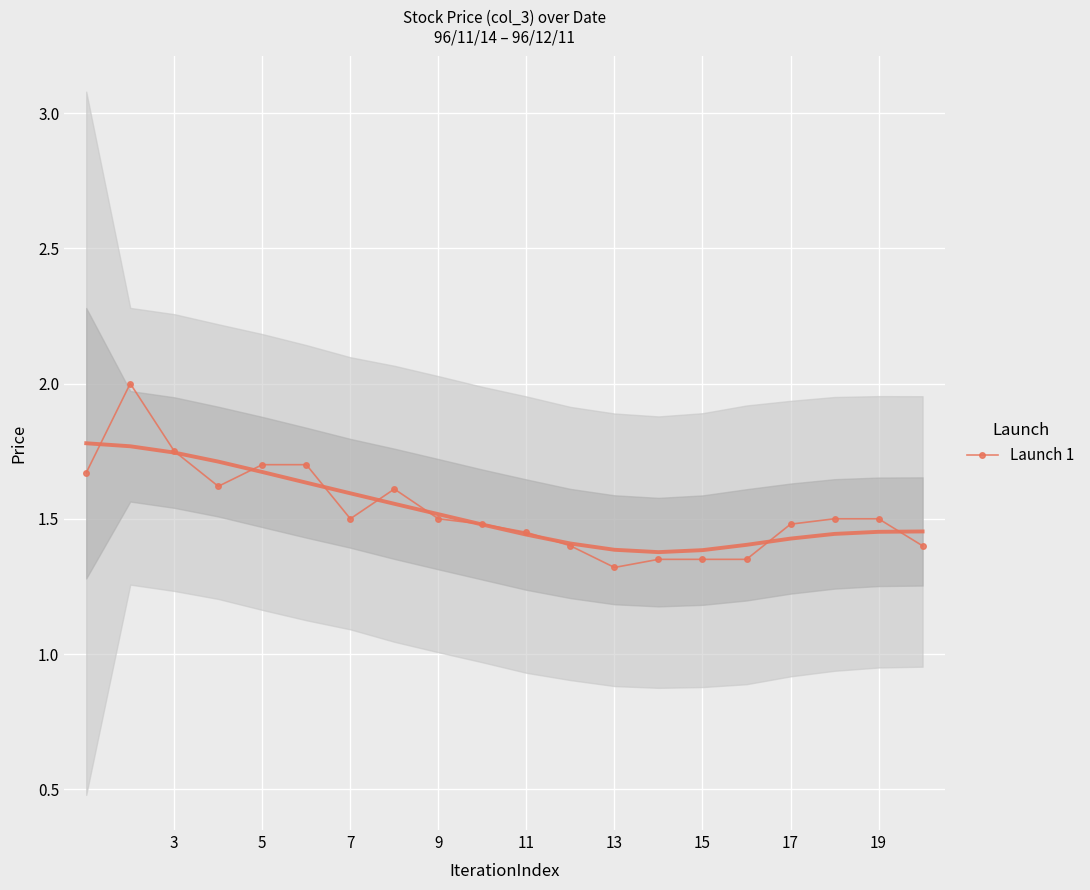

What is the maximum value for Launch 1?

2.0